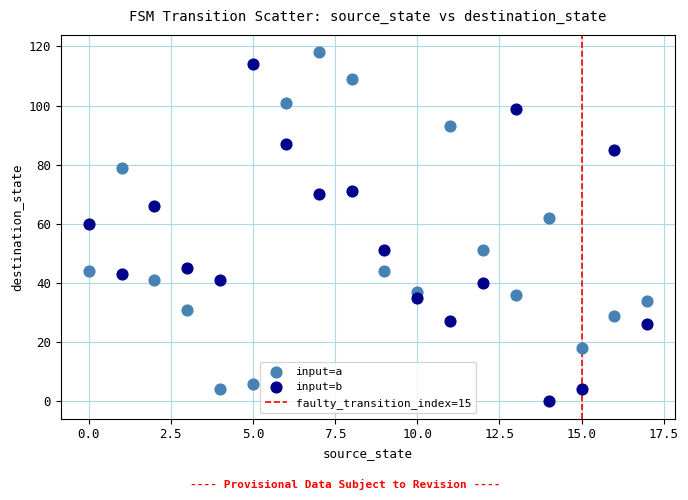

In the input=b series, what Y value is closest to 57?

60